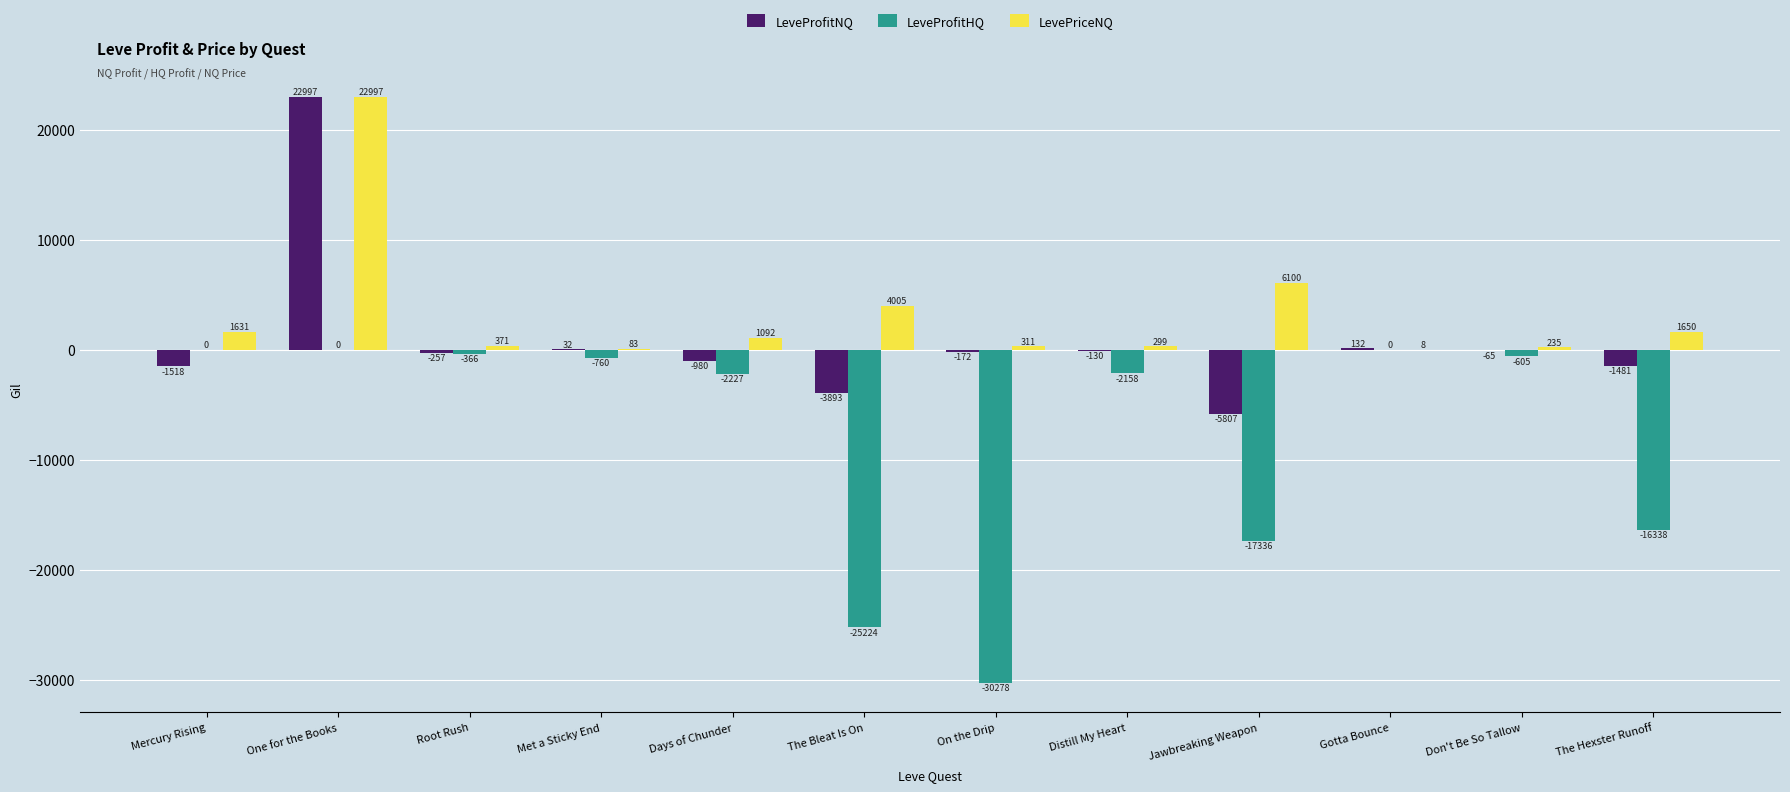

True or false: LeveProfitNQ has a value of 22997.0 at One for the Books.

True